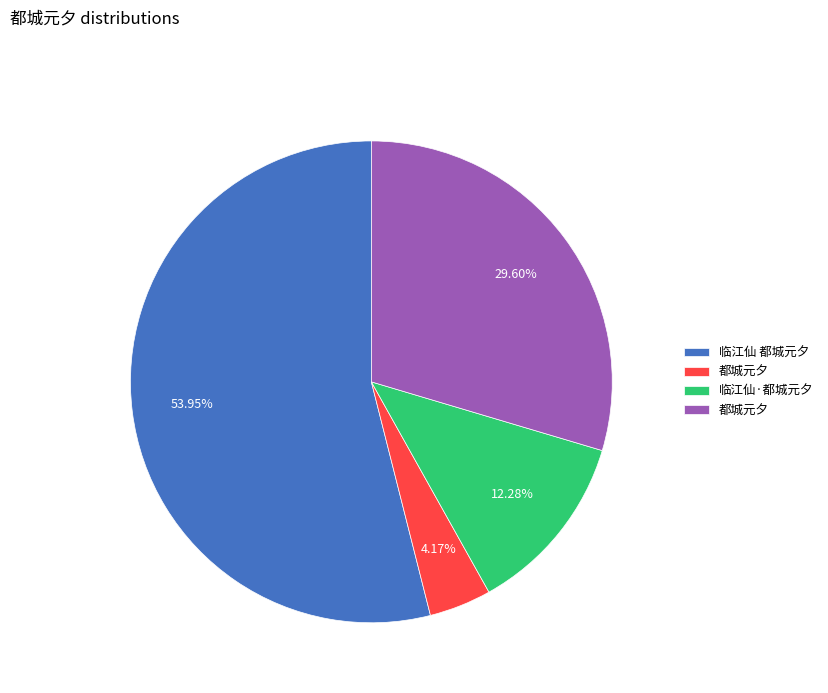

Is there any slice that represents more than half of the pie?

Yes